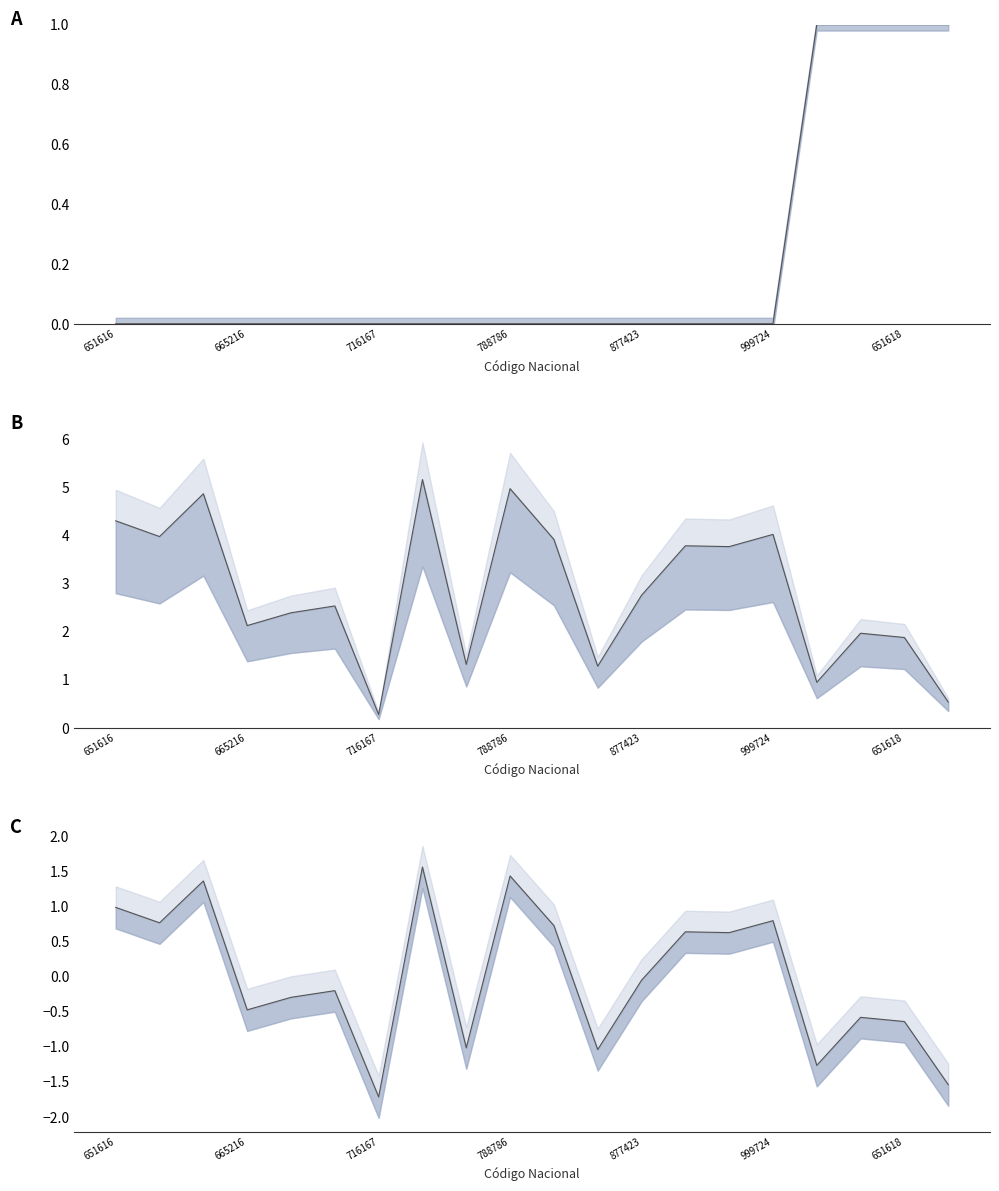

What is the label of the 8th point from the left?

723968